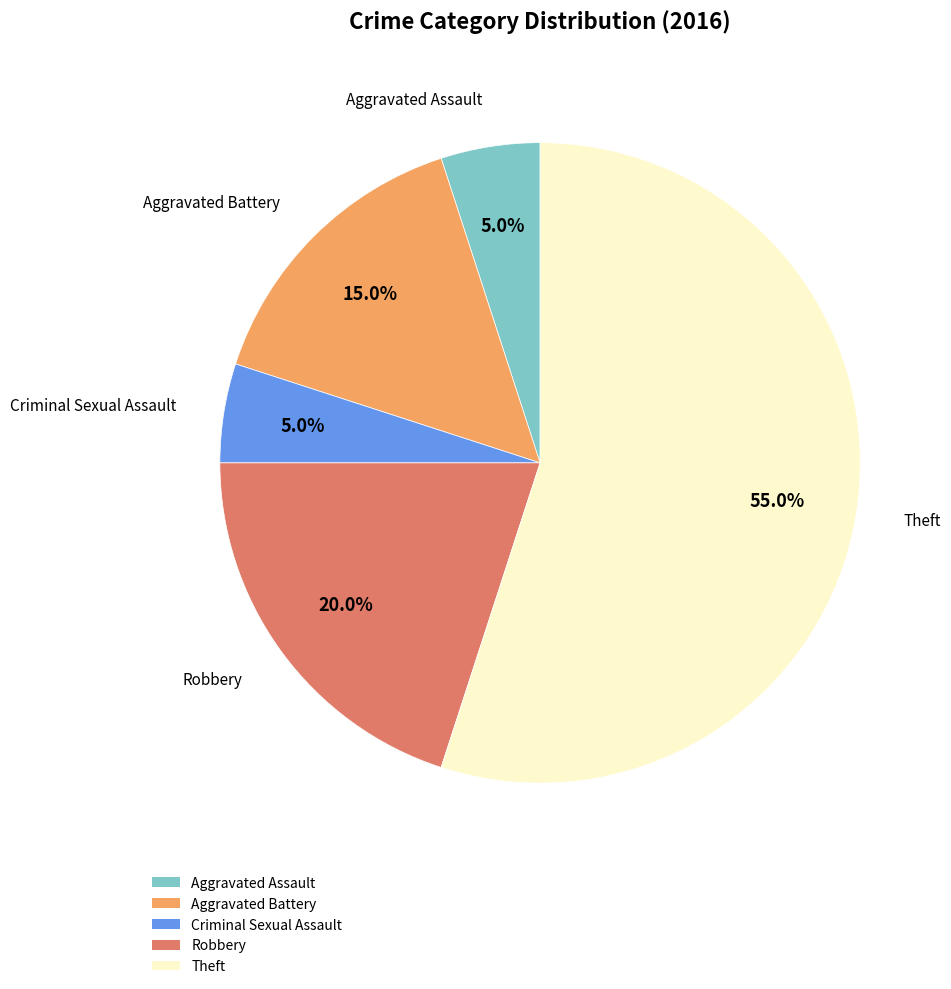

What percentage is the Aggravated Assault slice, to the nearest percent?

5%